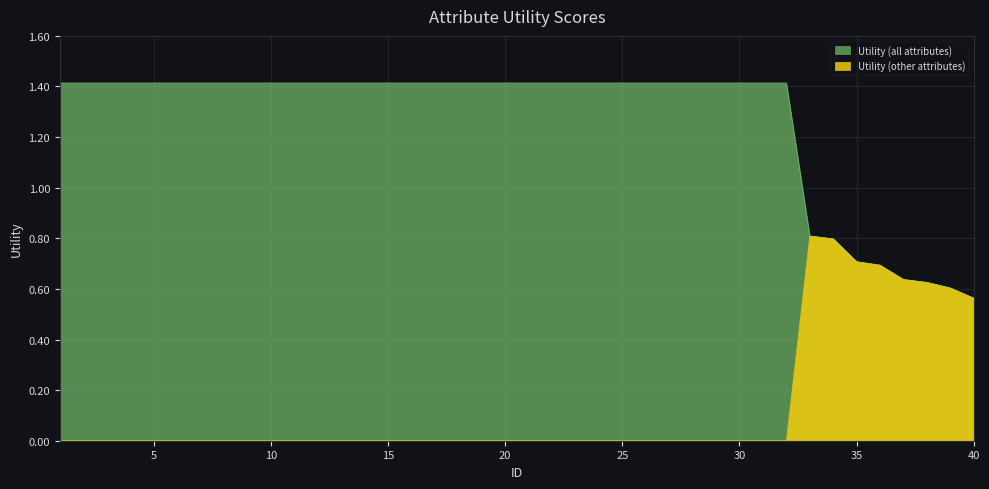

True or false: Utility (other attributes) and Utility (all attributes) intersect in this chart.

False